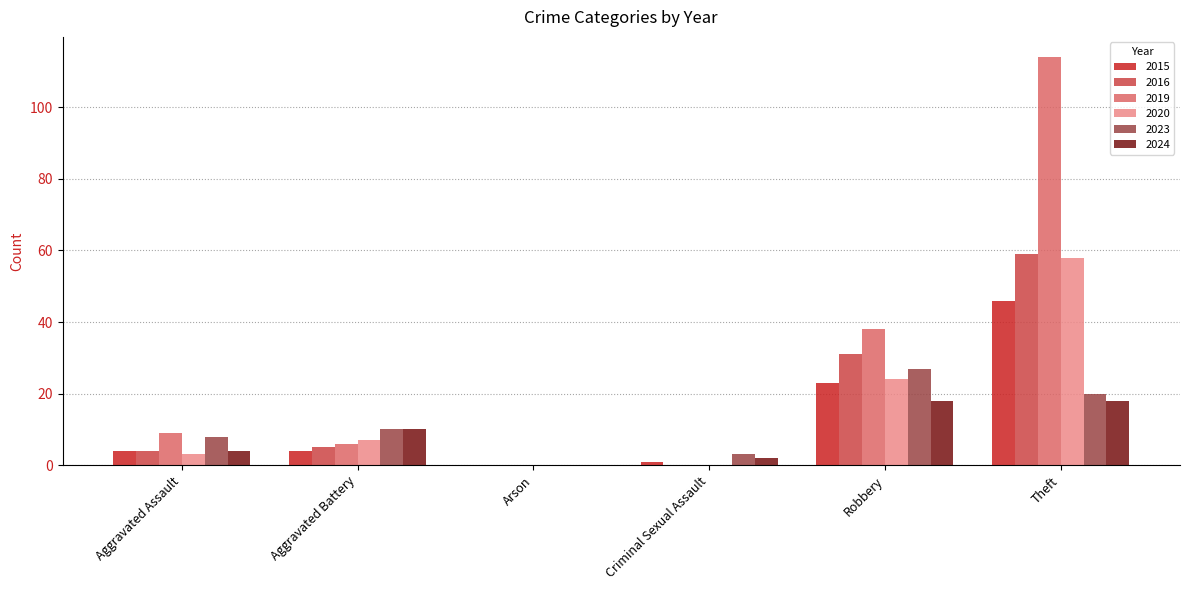

Which series has the largest range (max minus min)?

2019